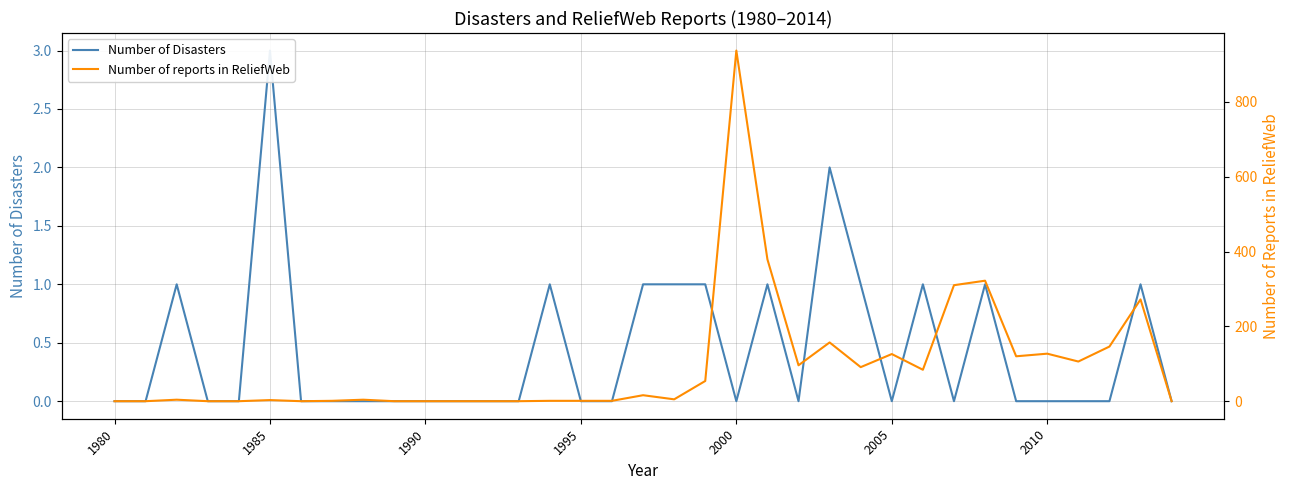

The Number of Disasters series shows 2 at 21. True or false?

False